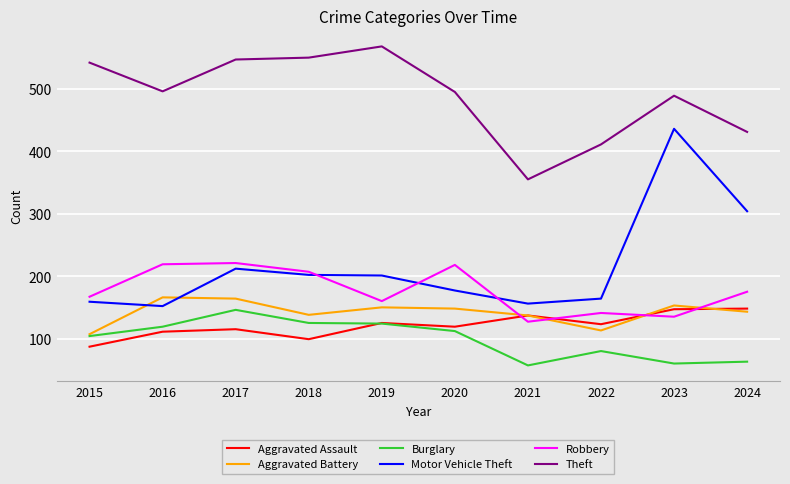

The Burglary series shows 112 at 2020. True or false?

True